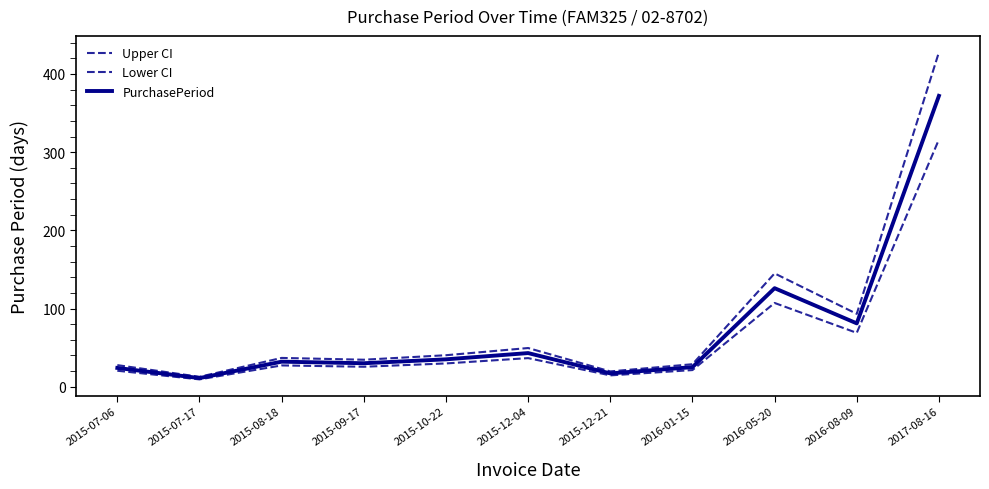

How many lines are shown in the chart?

3